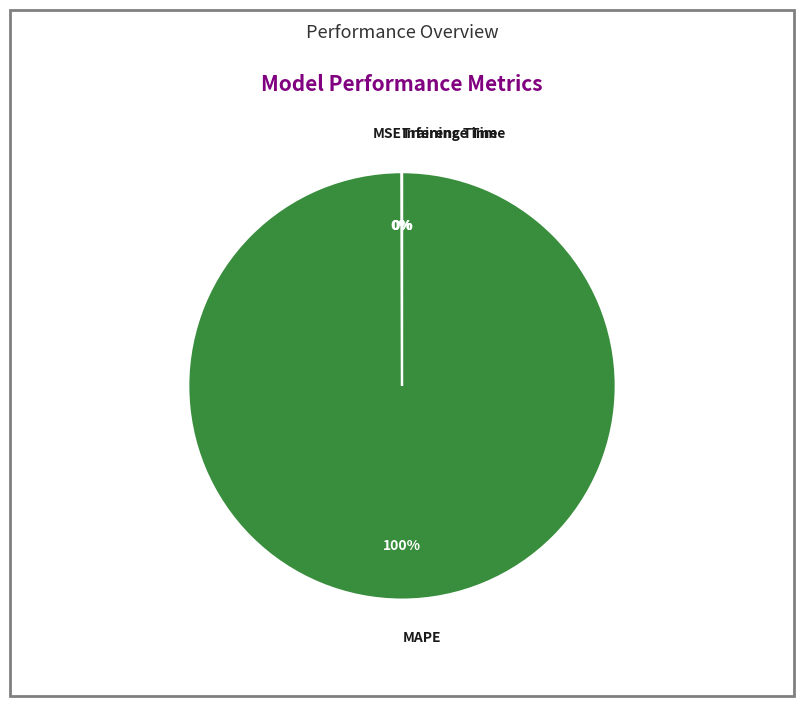

Which category has the biggest portion of the pie?

MAPE